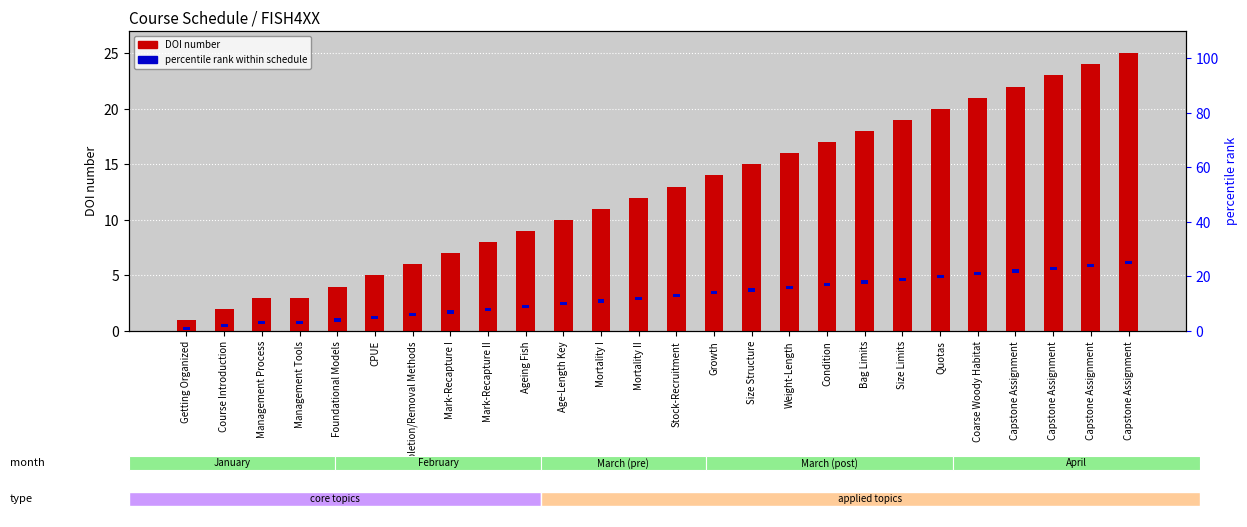

Is it true that DOI number equals 24.0 at Capstone Assignment?

True